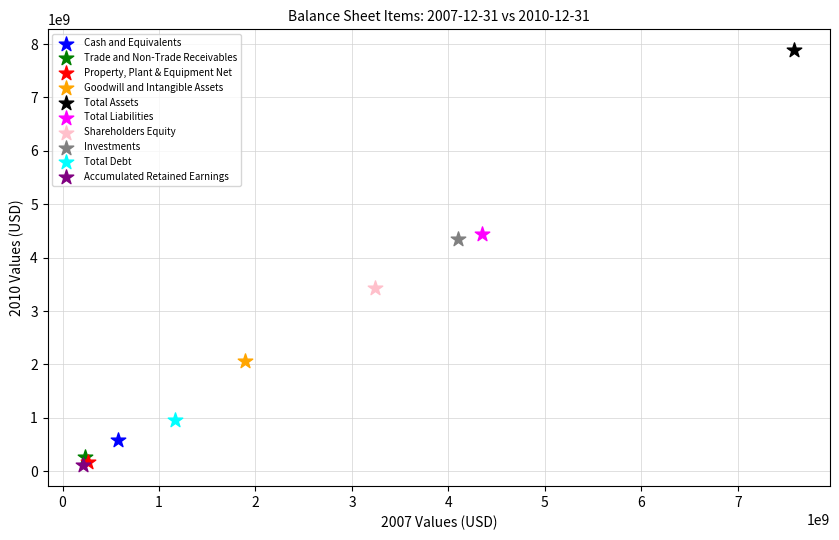

What are all the series names shown in the legend?

Cash and Equivalents, Trade and Non-Trade Receivables, Property, Plant & Equipment Net, Goodwill and Intangible Assets, Total Assets, Total Liabilities, Shareholders Equity, Investments, Total Debt, Accumulated Retained Earnings